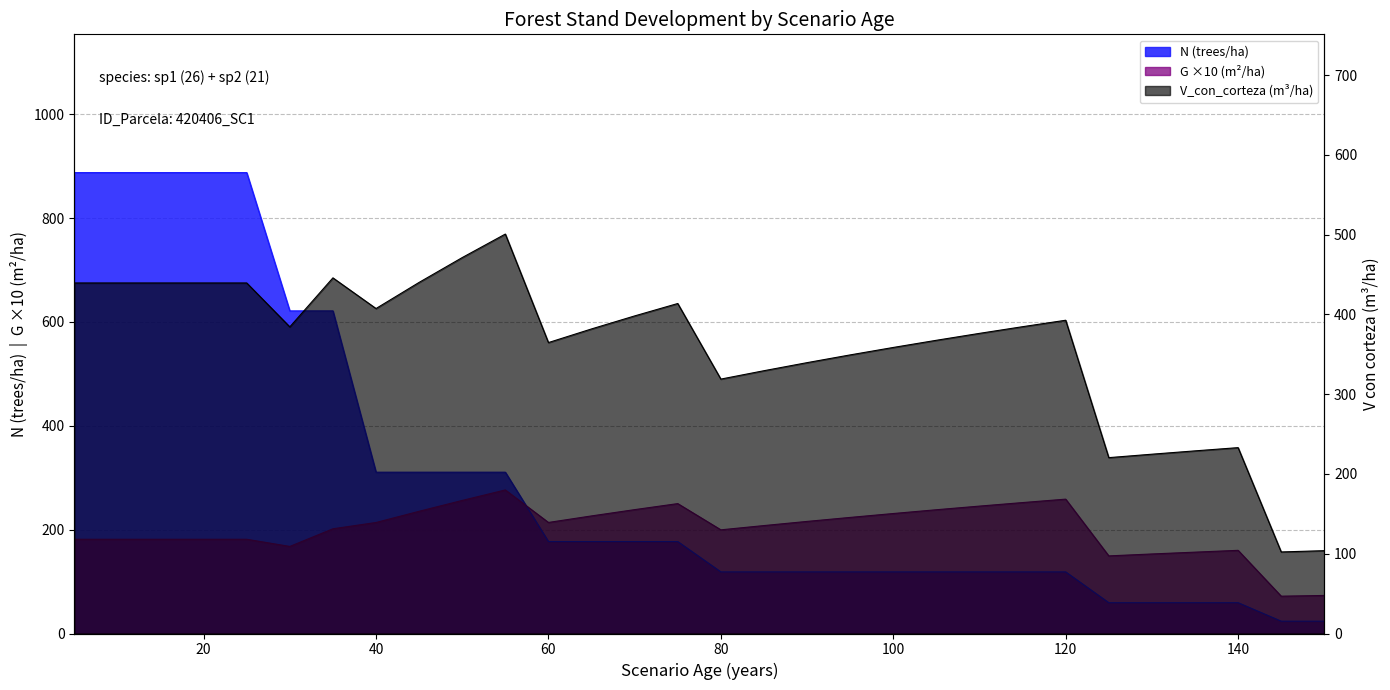

List the series in order of their overall mean, highest first.

V_con_corteza (m3/ha), N (trees/ha), G (m2/ha)